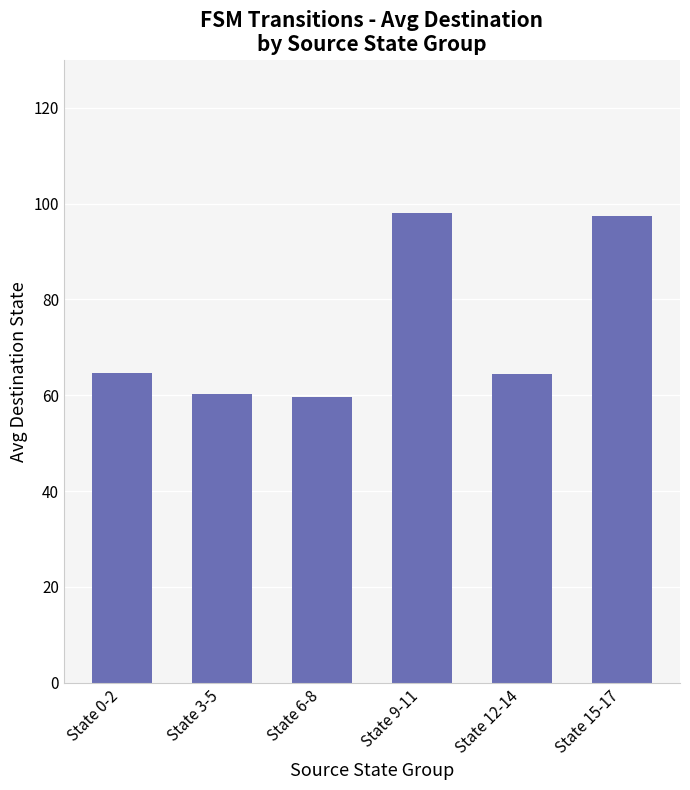

What is the label of the 6th bar from the right?

State 0-2